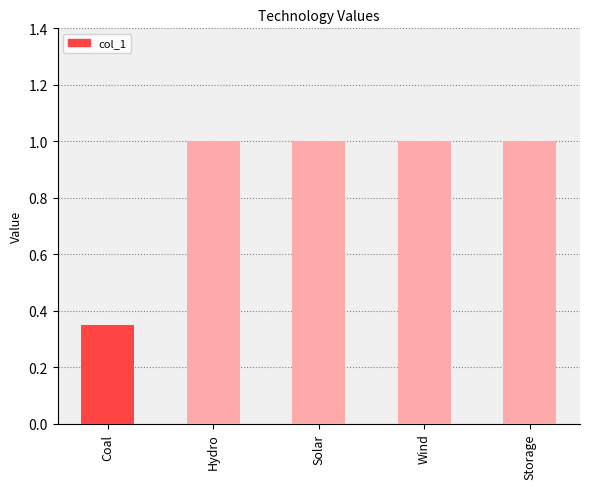

True or false: the data shows 0.4 at Hydro.

False